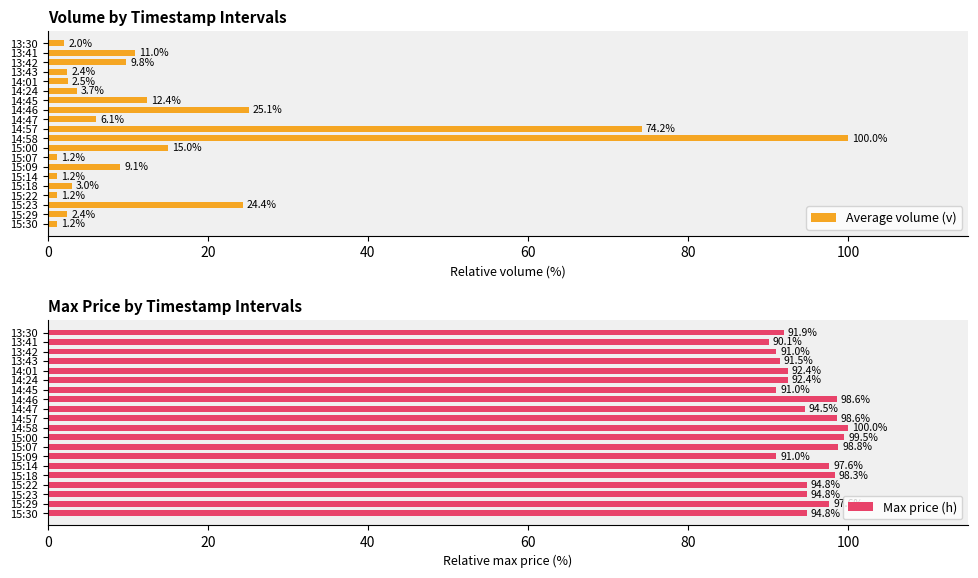

At which label does Average volume (v) reach its peak?

14:58